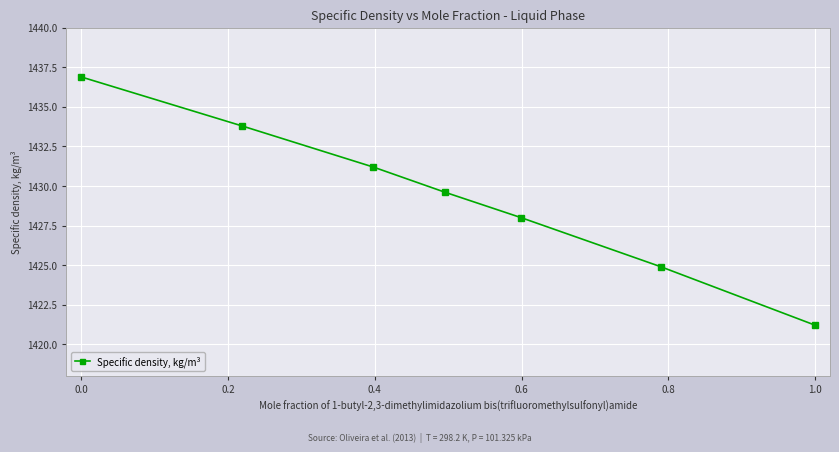

Count the number of data series in this chart.

1